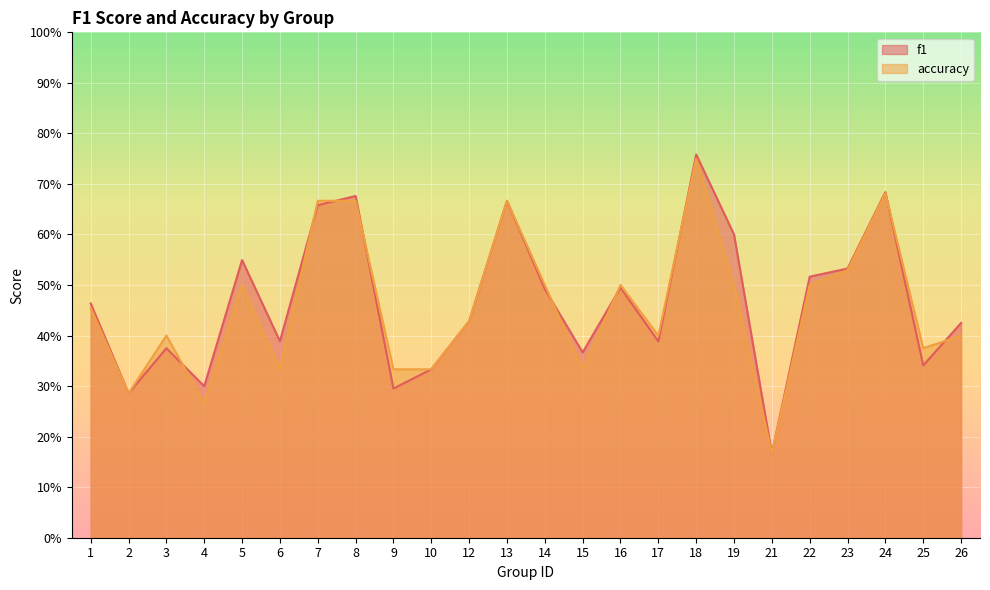

Rank the series by their average value, from lowest to highest.

accuracy, f1